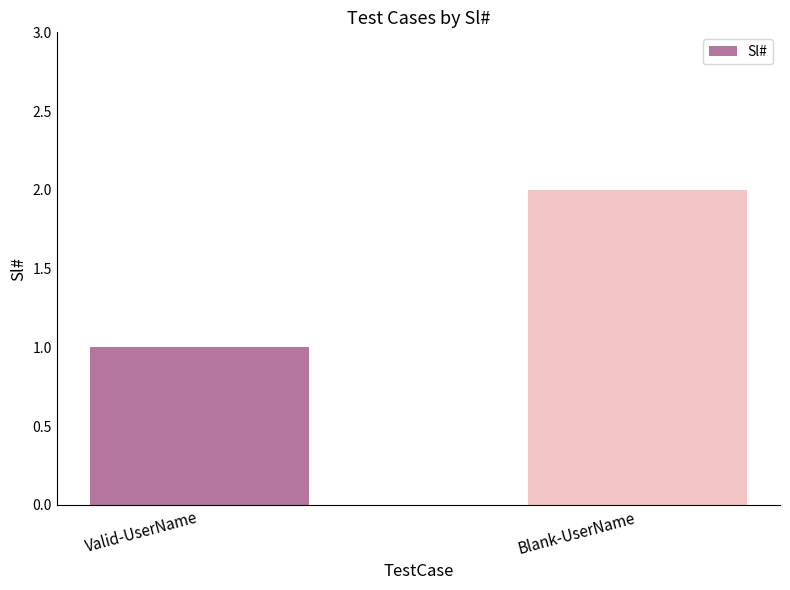

Count the values in the range 1 to 2.

2